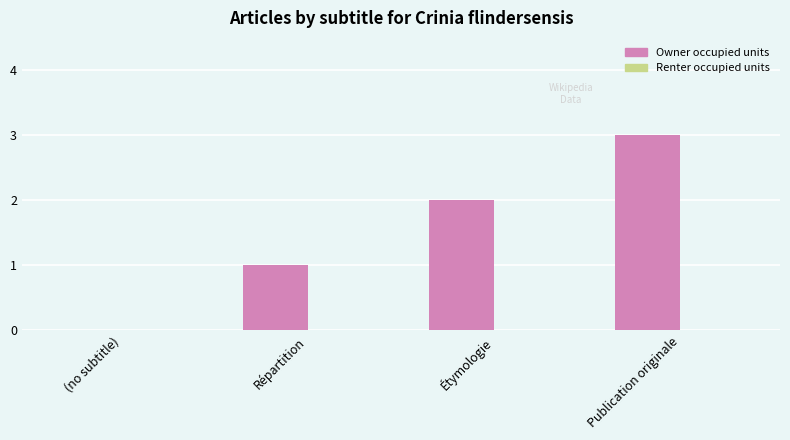

What is the sum of the values at Publication originale and Répartition?

4